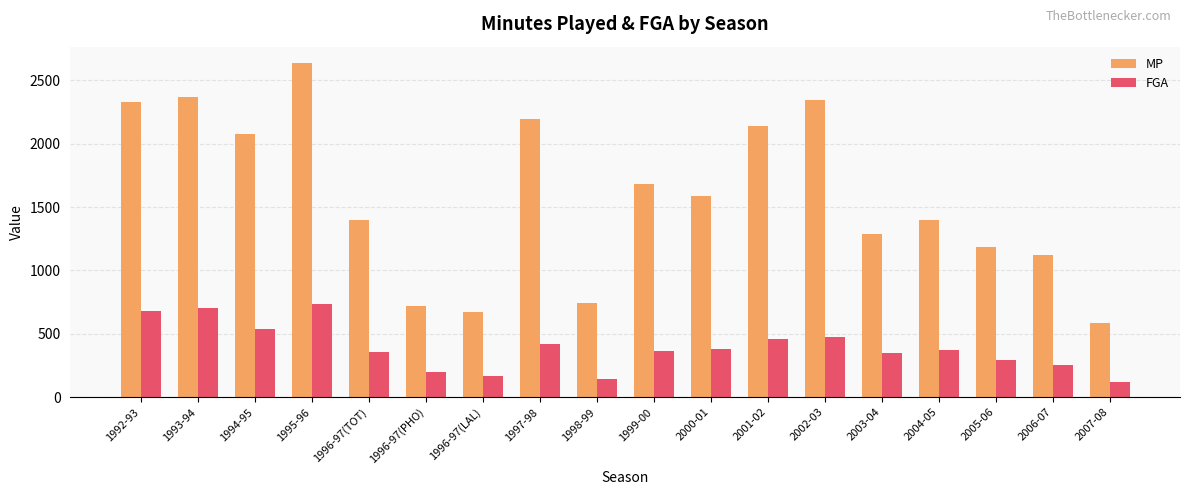

What position from the right is 1996-97(PHO)?

13